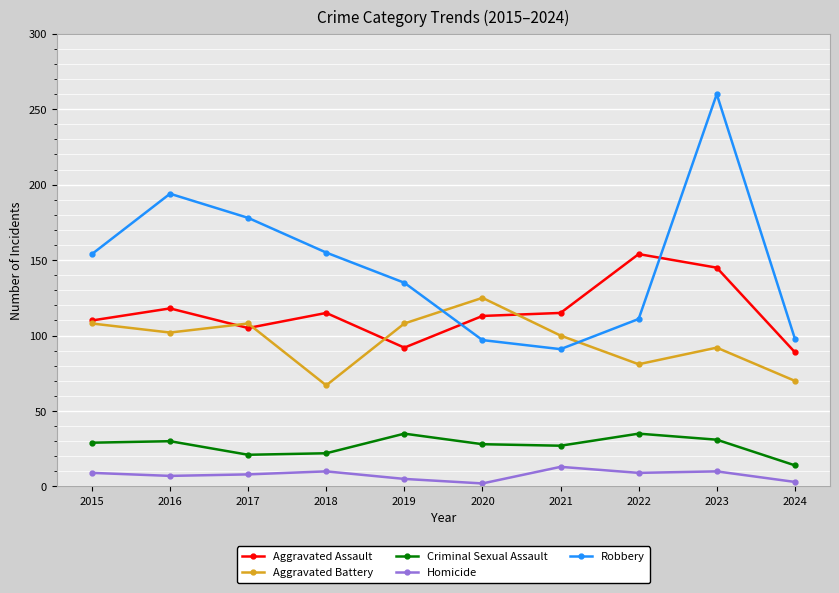

At 2016, list the series in order from largest to smallest.

Robbery, Aggravated Assault, Aggravated Battery, Criminal Sexual Assault, Homicide